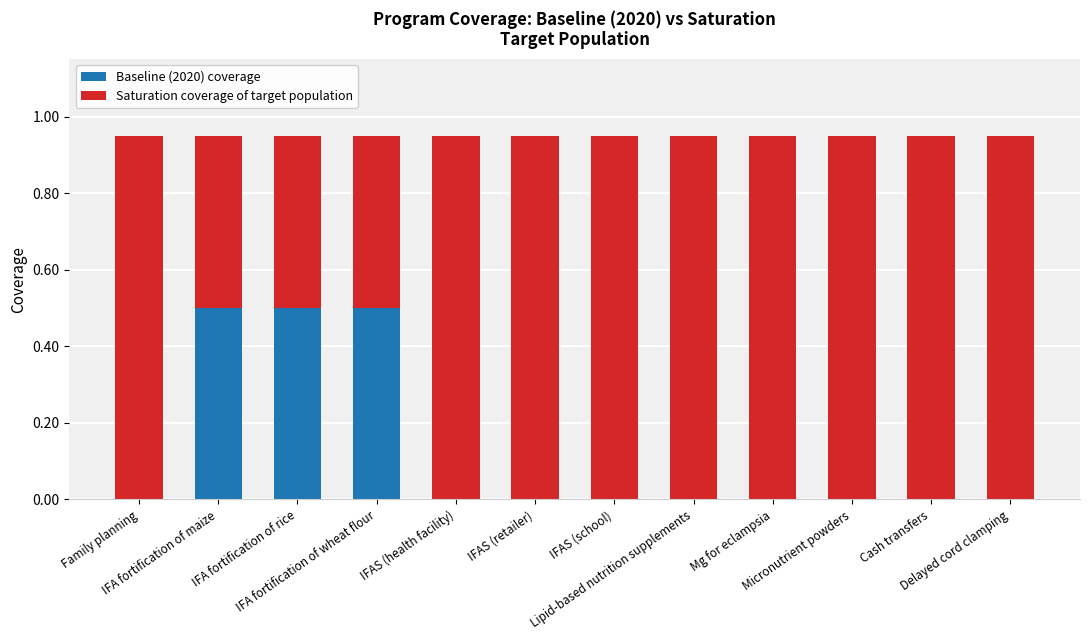

What is the highest value of the Baseline (2020) coverage series?

0.5